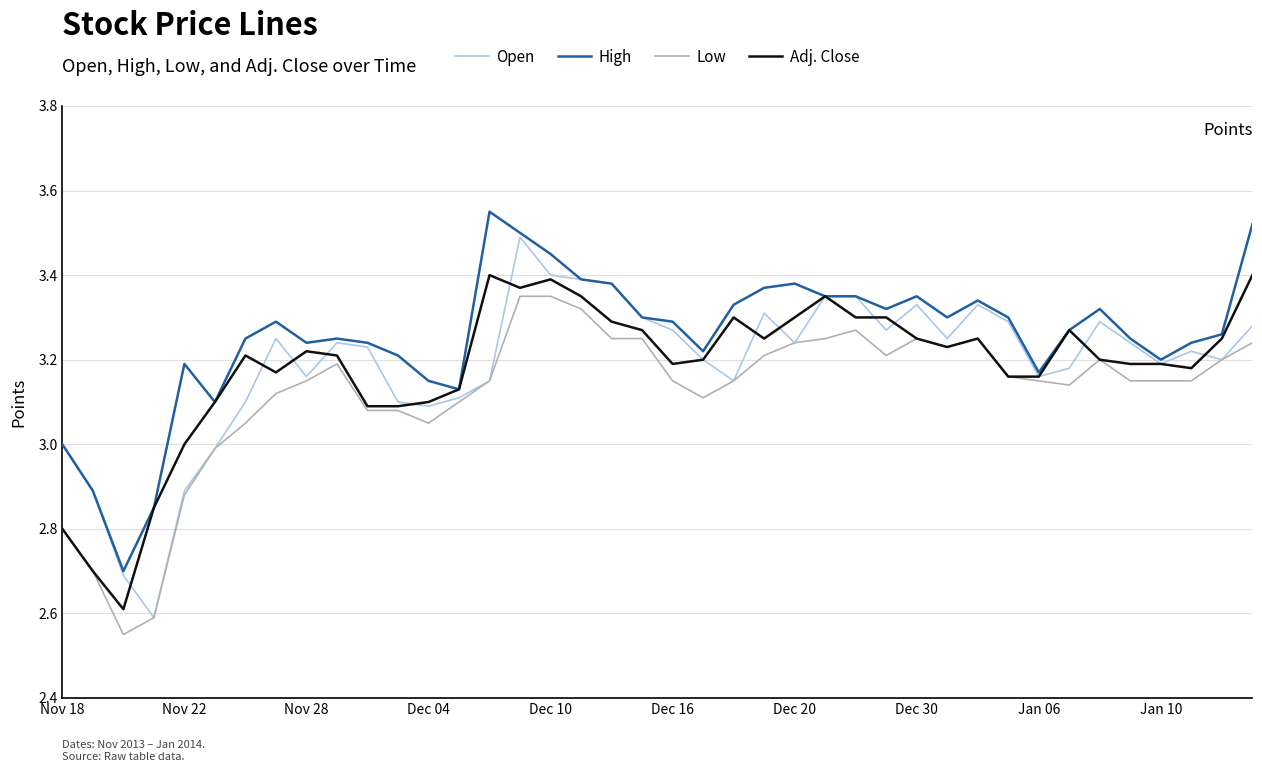

Which series has the widest spread of values?

Open